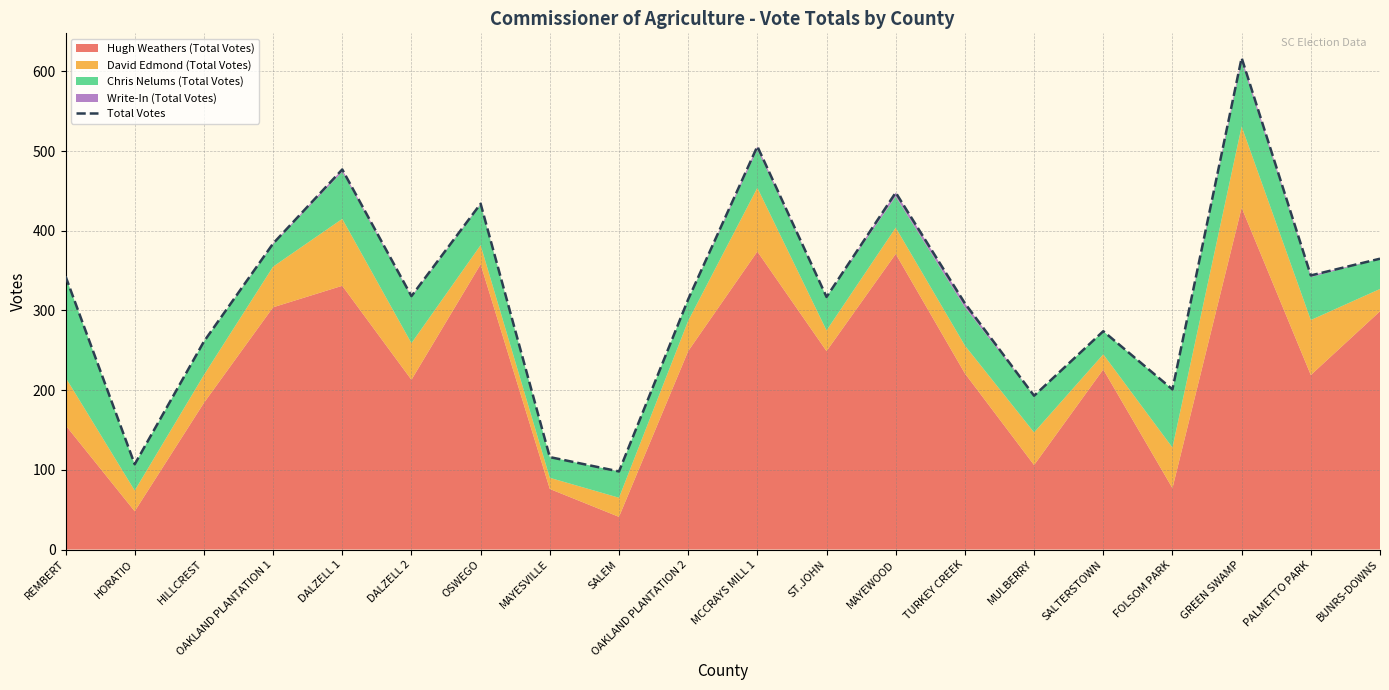

True or false: the data shows 309 at TURKEY CREEK.

True